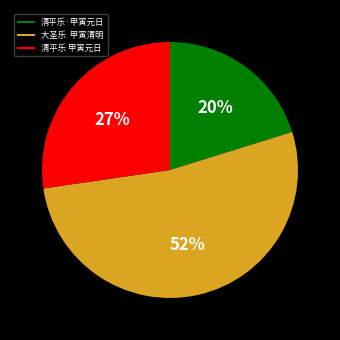

Is it true that 清平乐 甲寅元日 is 27% of the pie?

True